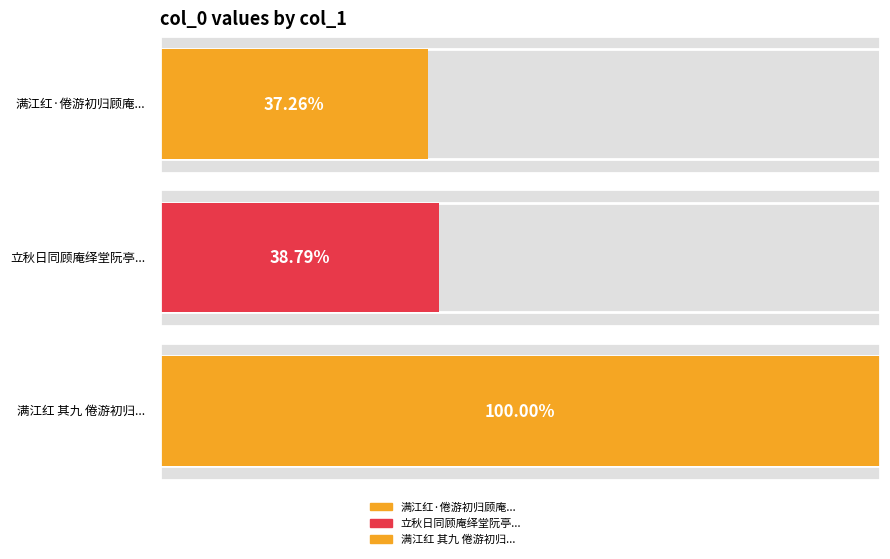

What is the label of the 1st bar from the left?

满江红·倦游初归顾庵绎堂处实既庭枉集草堂用顾庵原韵